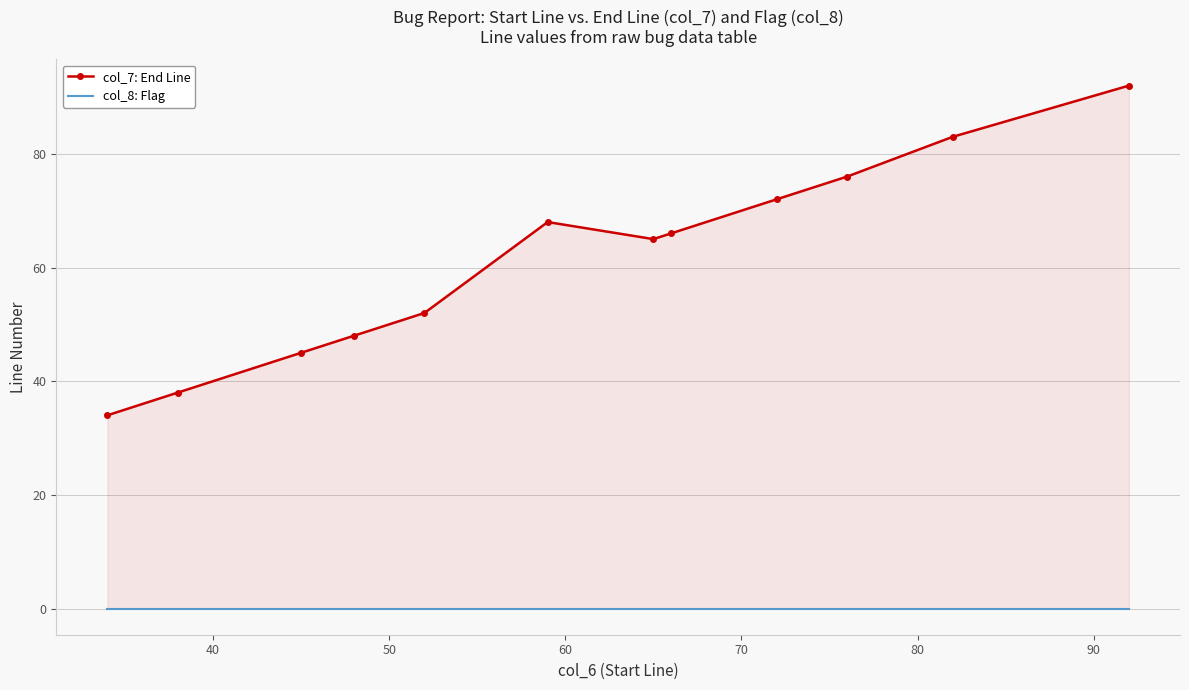

The col_7: End Line series shows 33 at 70. True or false?

False